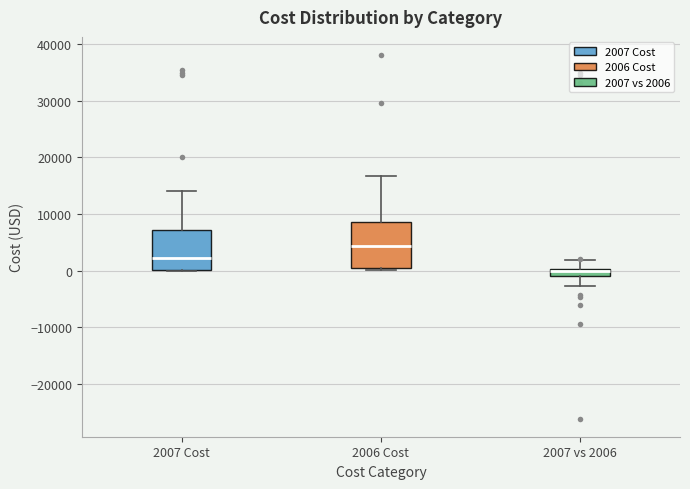

Where is the upper edge of the box for 2006 Cost on the y-axis? The values are not printed on the chart, so give them approximately, as read against the axis.

8000